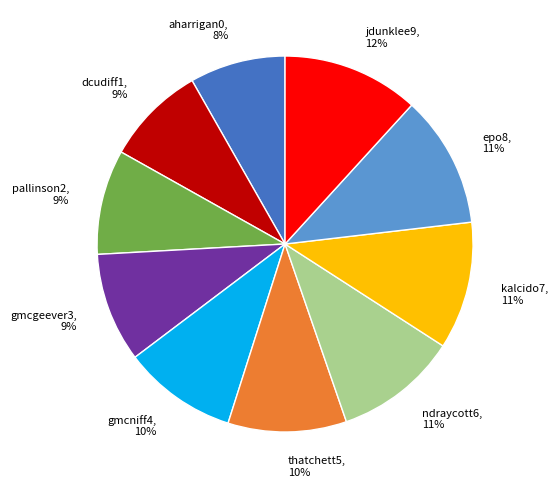

Do aharrigan0 and dcudiff1 together represent more than half of the pie?

No